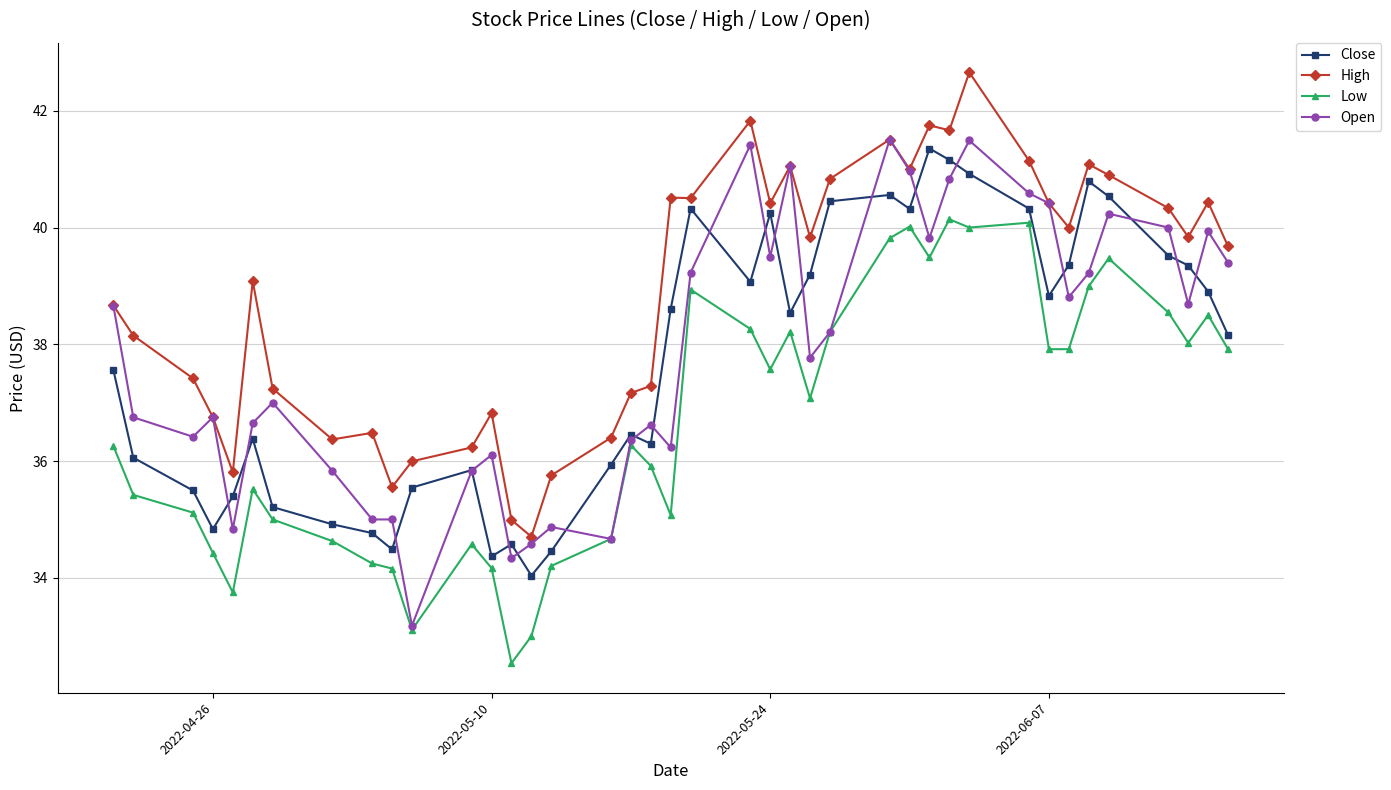

What is the minimum value for Open?

33.2